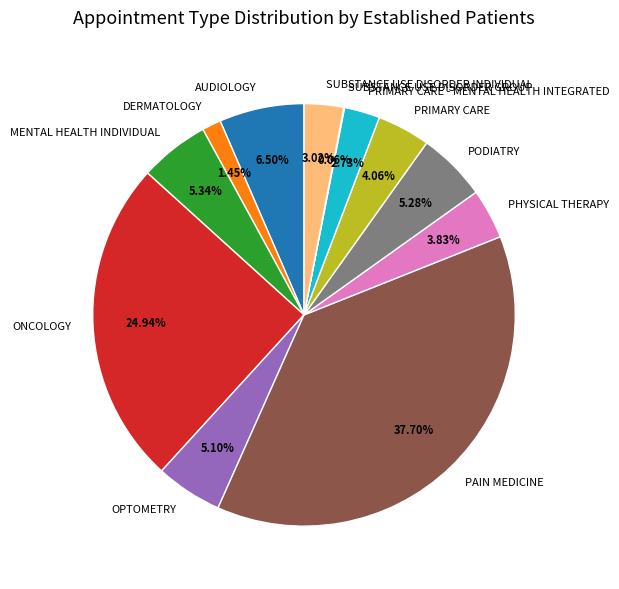

The PRIMARY CARE - MENTAL HEALTH INTEGRATED slice represents 14% of the pie. True or false?

False